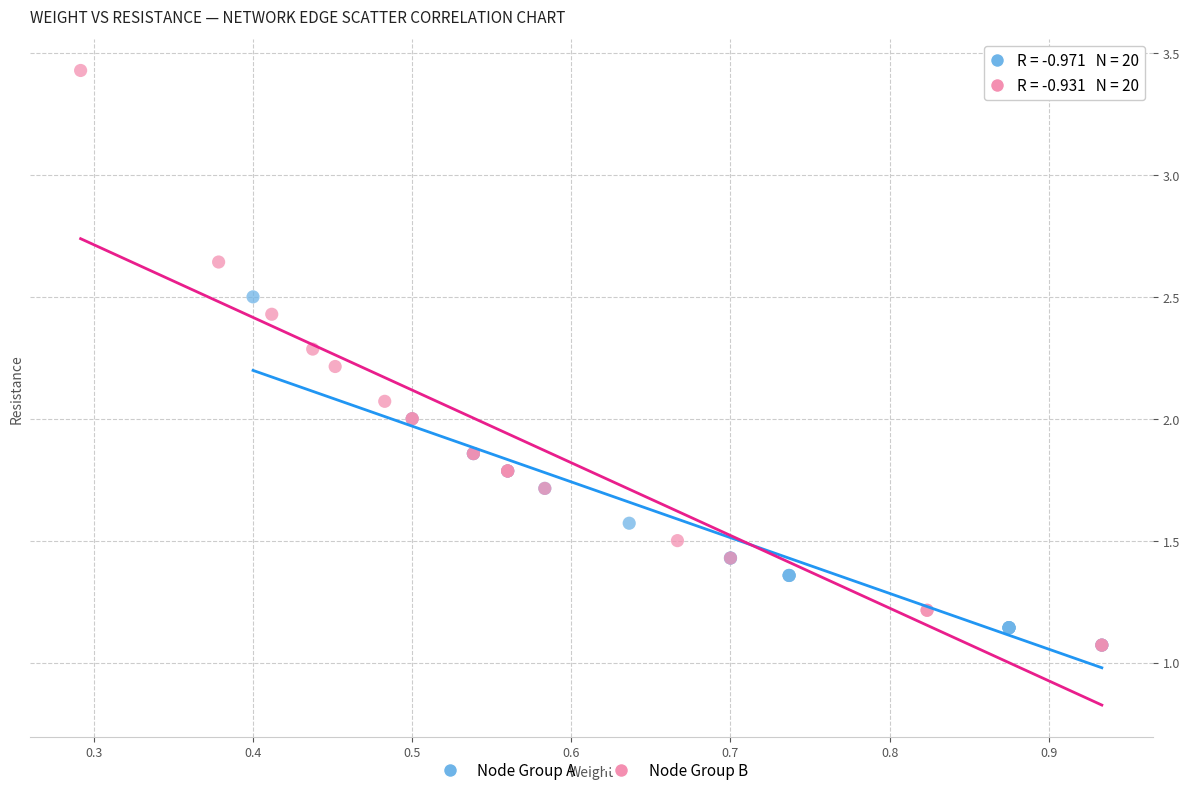

Which series contains the highest Y value?

Node Group B